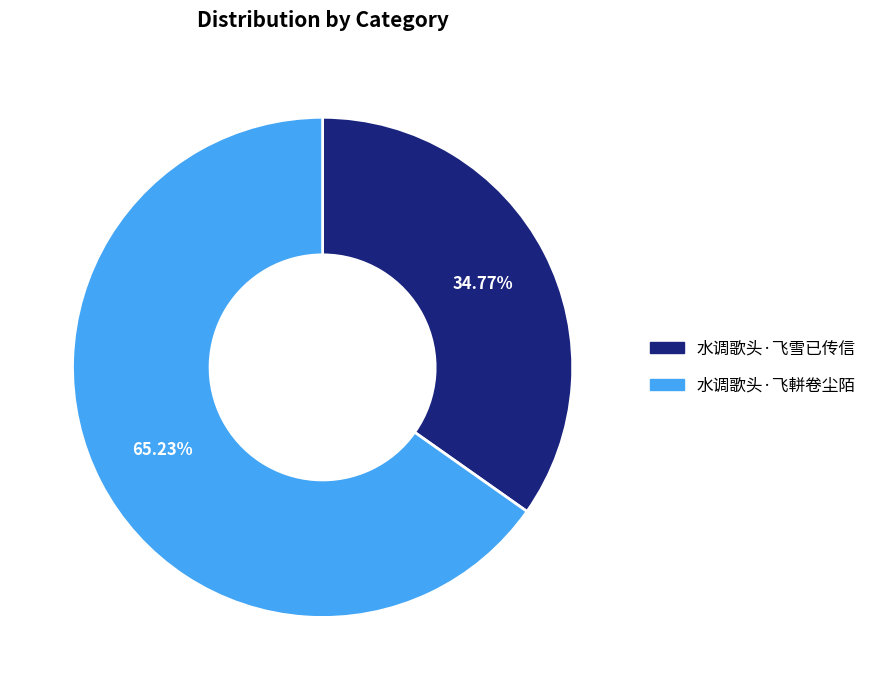

Rank the categories by value from lowest to highest.

水调歌头·飞雪已传信, 水调歌头·飞軿卷尘陌